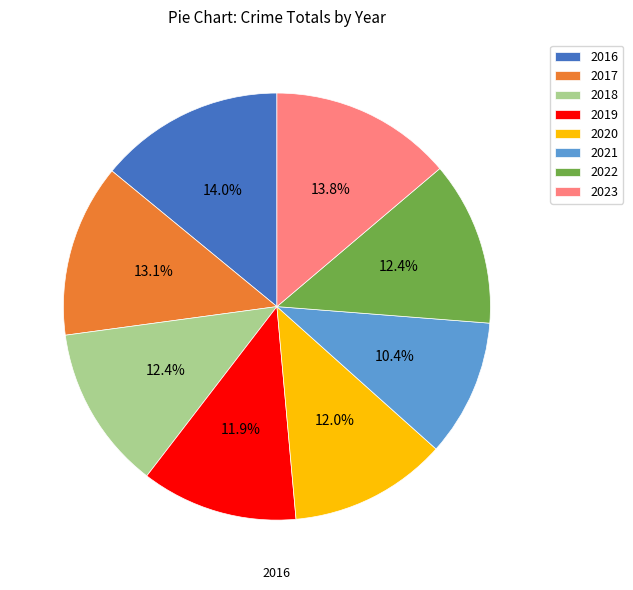

How much of the chart is everything except 2018?

87.6%